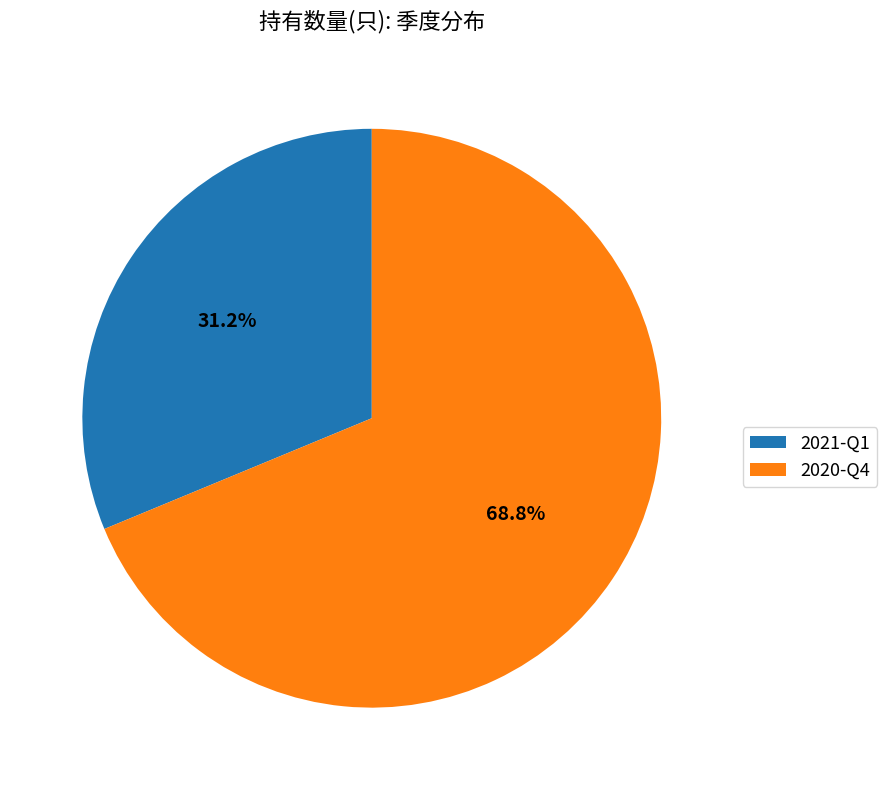

What is the total percentage of 2020-Q4 and 2021-Q1?

100.0%